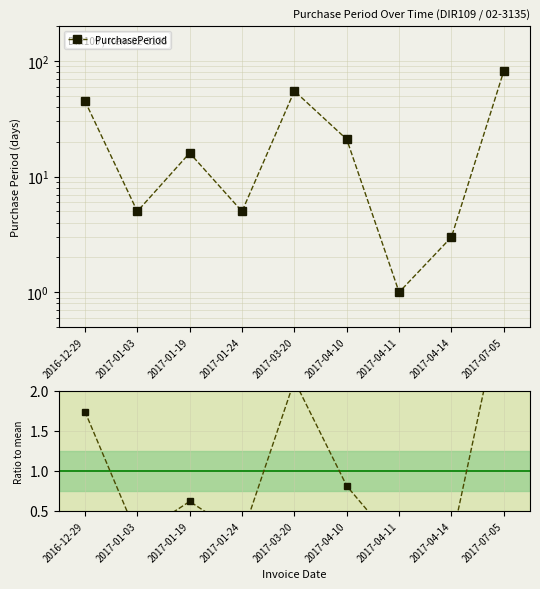

Which category has the highest value across all series?

2017-07-05